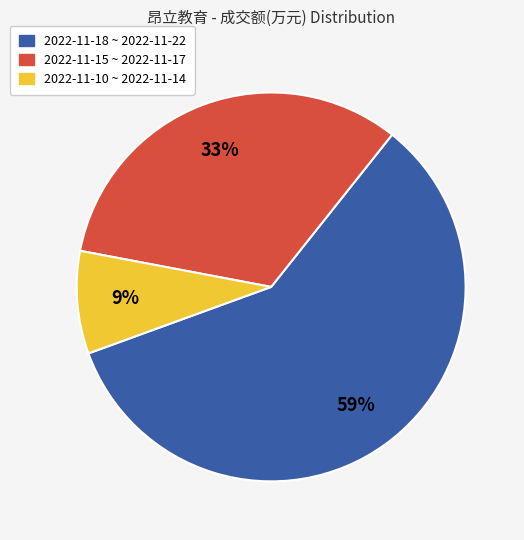

Is there any slice that represents more than half of the pie?

Yes